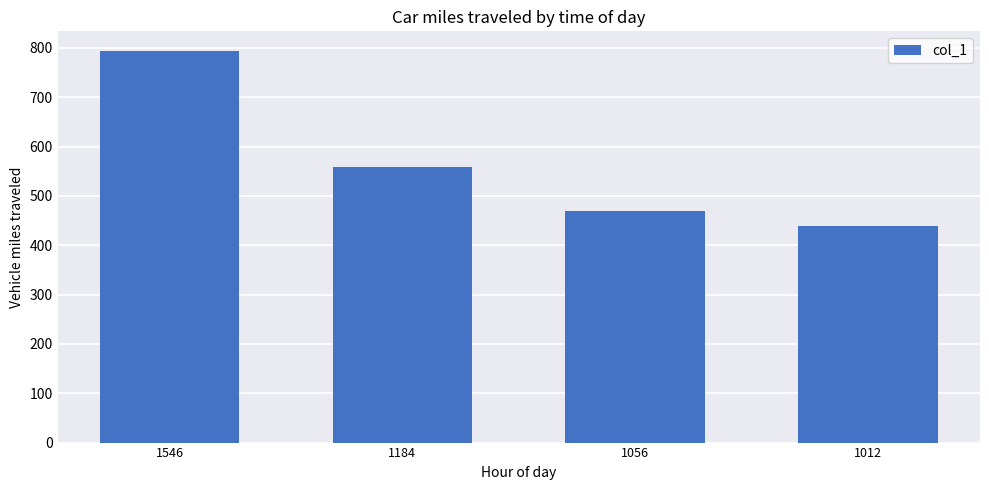

Read the value at 1546.

794